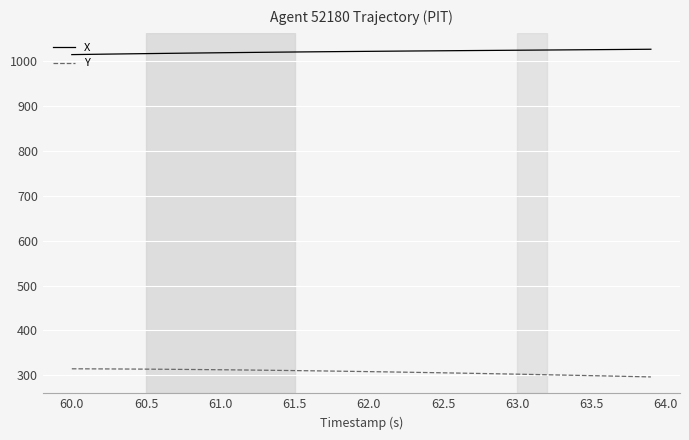

How many lines are shown in the chart?

2